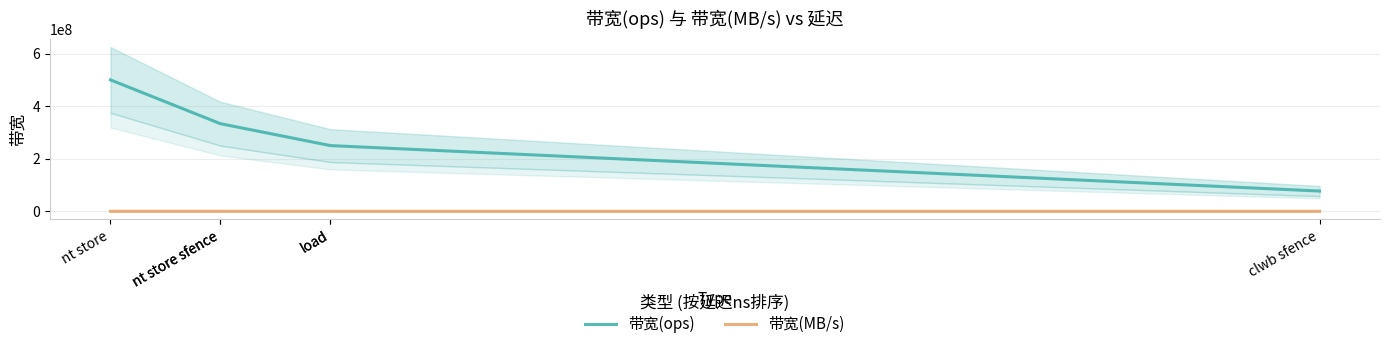

Where is 带宽(MB/s) nearest to the value 18461?

load